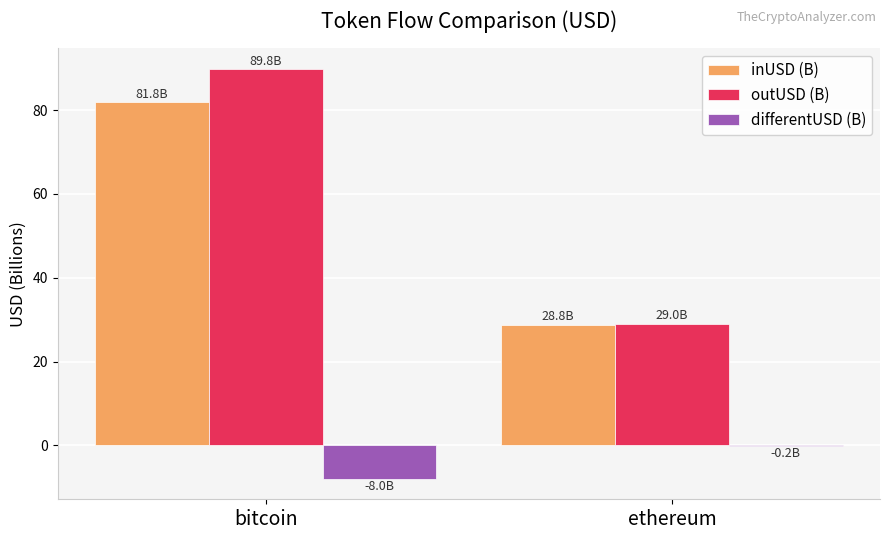

What is the maximum value for outUSD (B)?

89.8